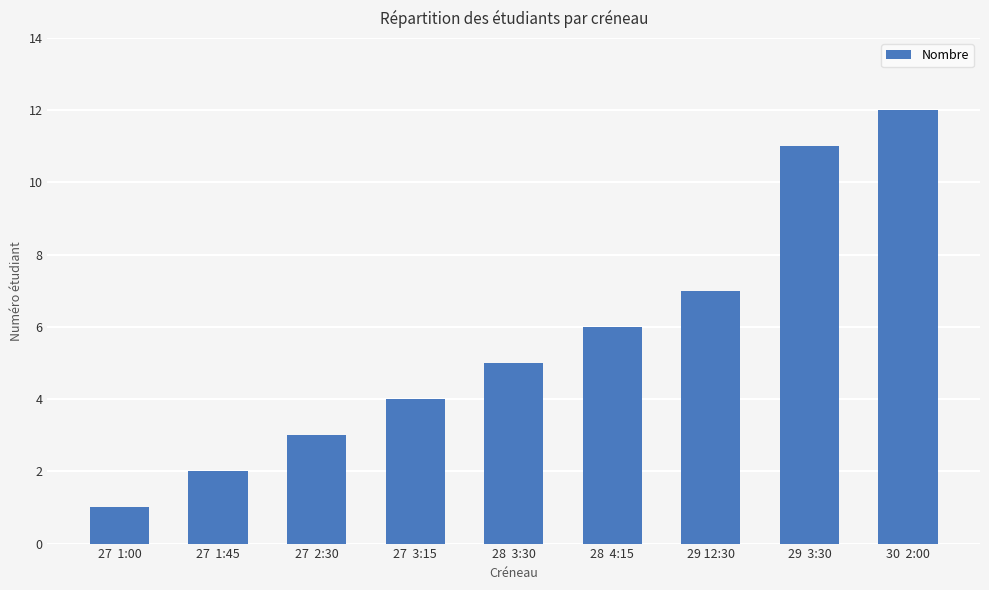

How many distinct data groups are displayed?

1